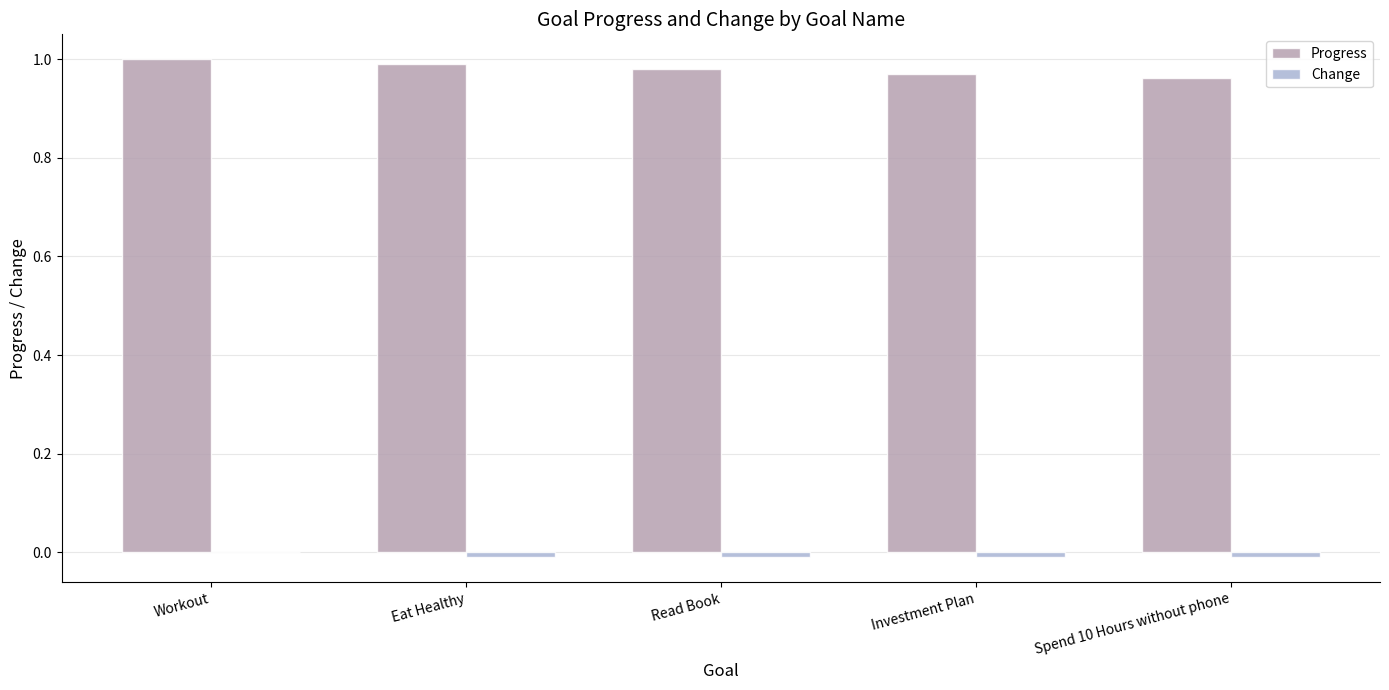

Which series has the largest total across all categories?

Progress